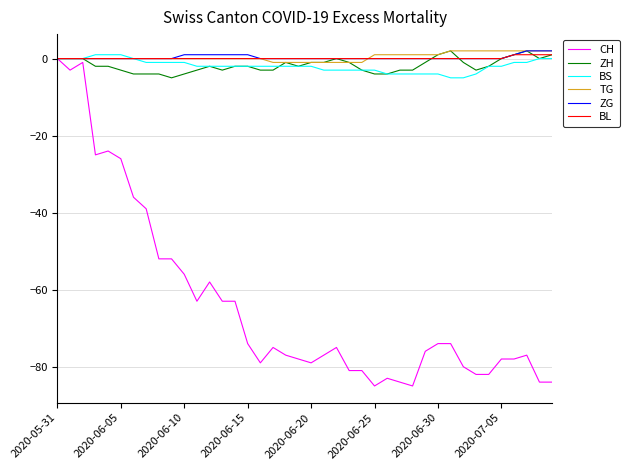

What is the sum of all BS values?

-76